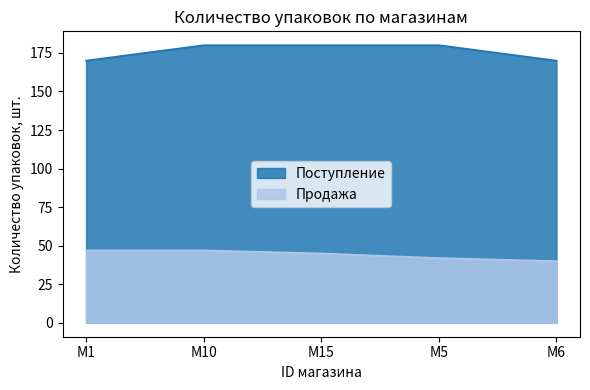

What is the sum of all Поступление values?

880